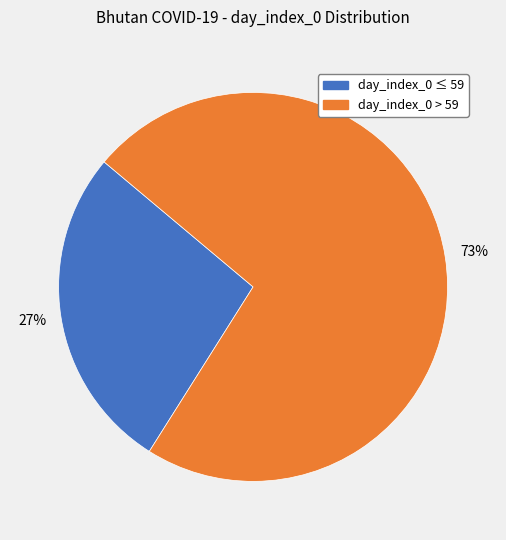

To the nearest percent, what is the average slice percentage?

50%